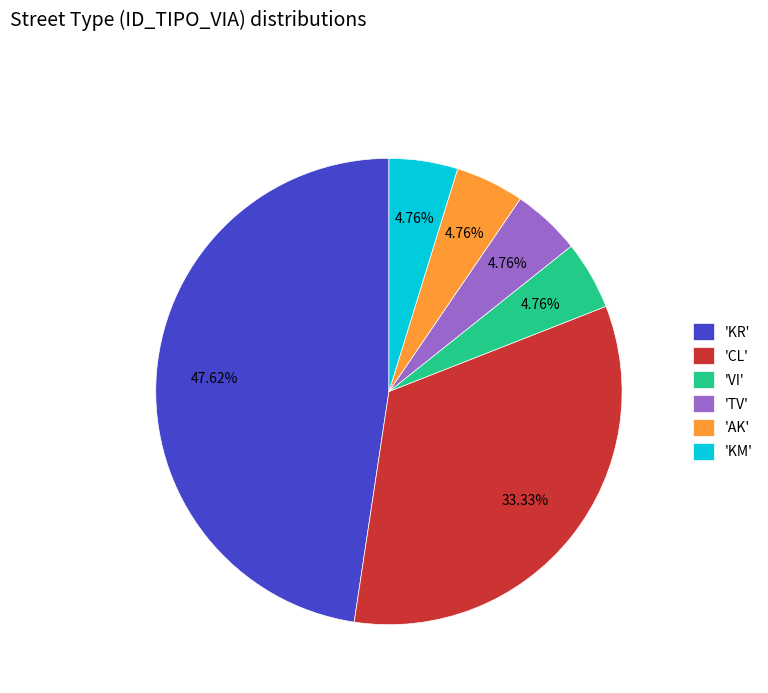

Is the sum of 'KM' and 'KR' greater than half?

Yes